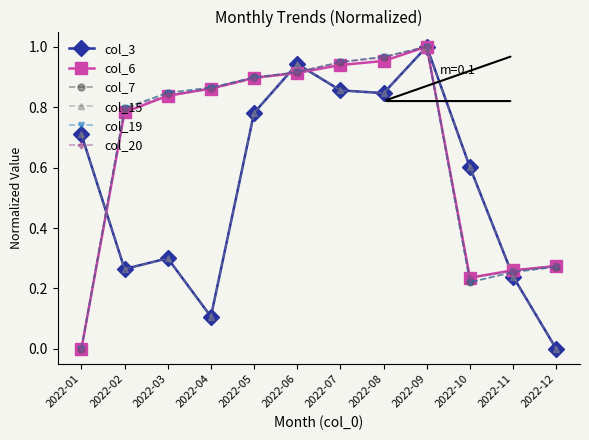

Is this an area chart (filled region under the line)?

No